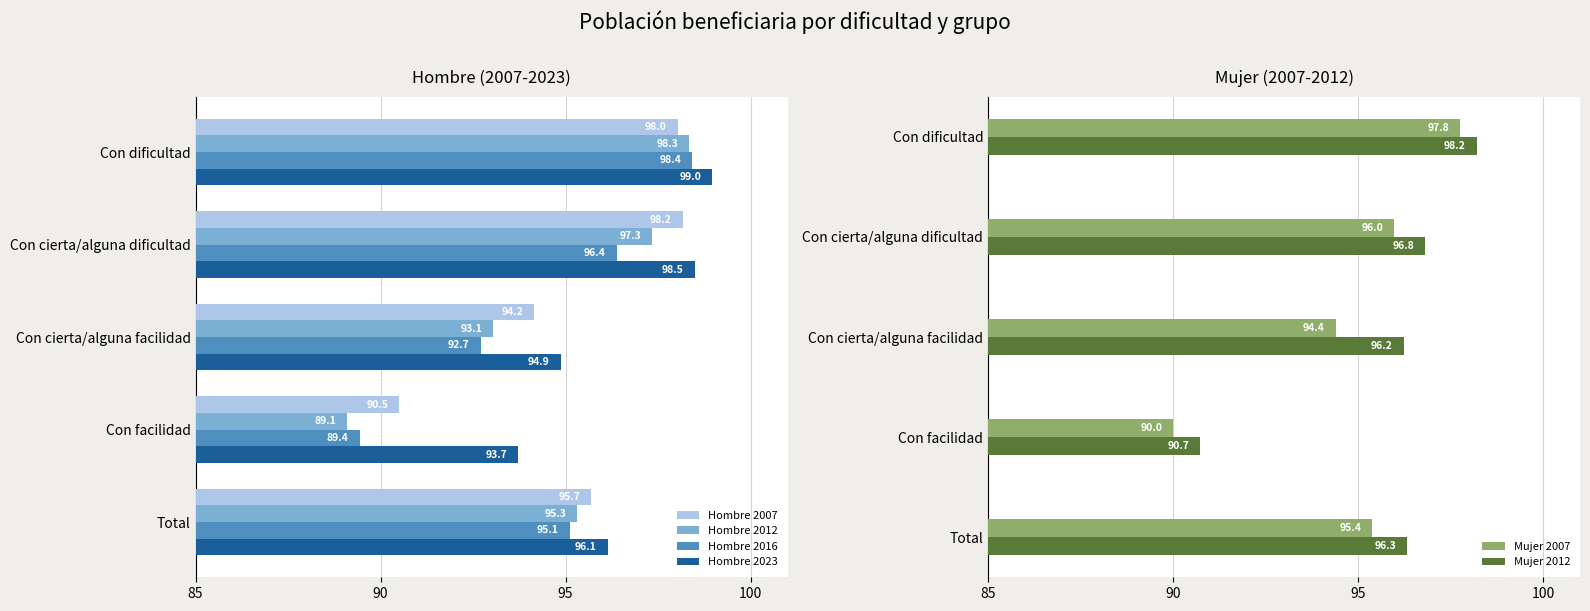

What is the difference between the second highest and second lowest values in the Mujer 2007 series?

1.6